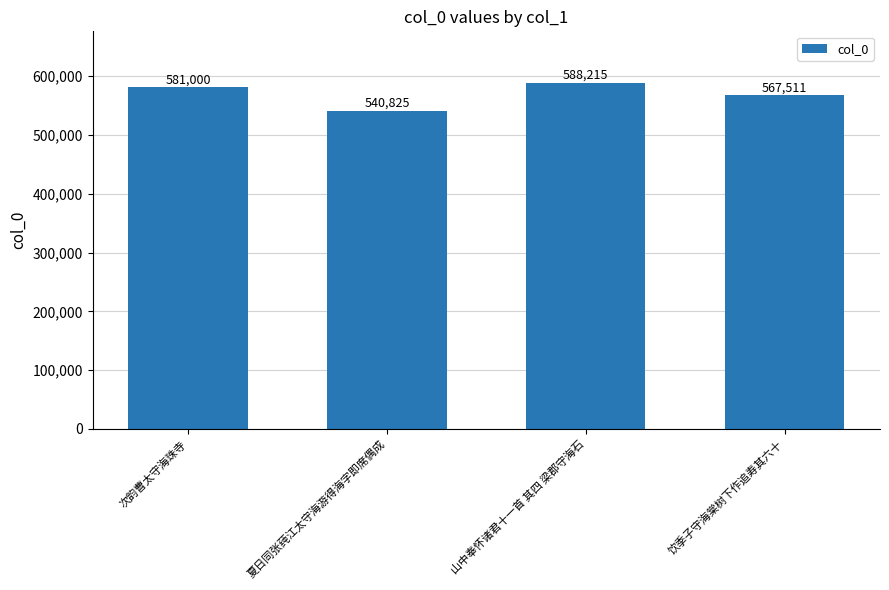

What is the minimum value shown in the chart?

540825